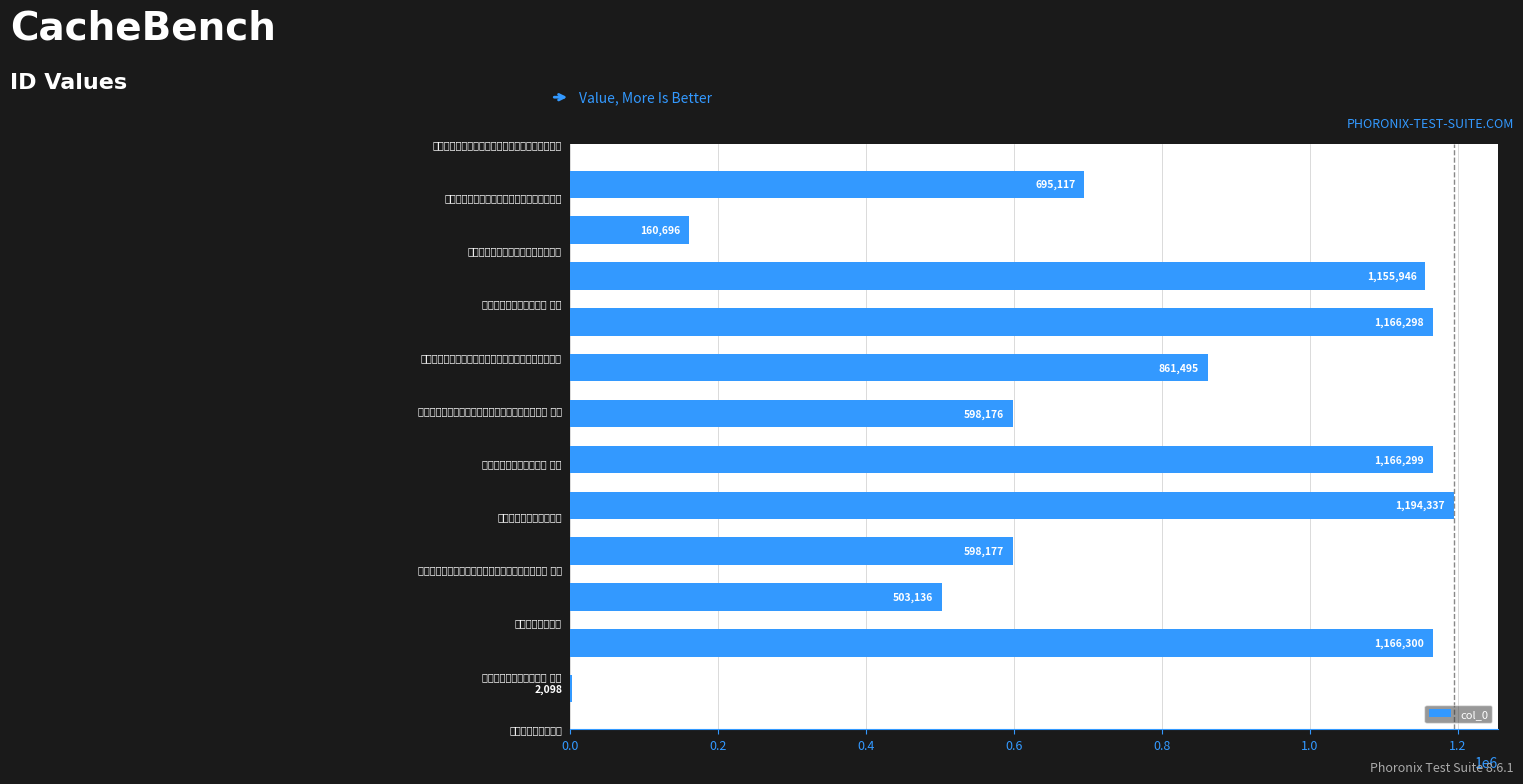

What is the greatest value displayed?

1194337